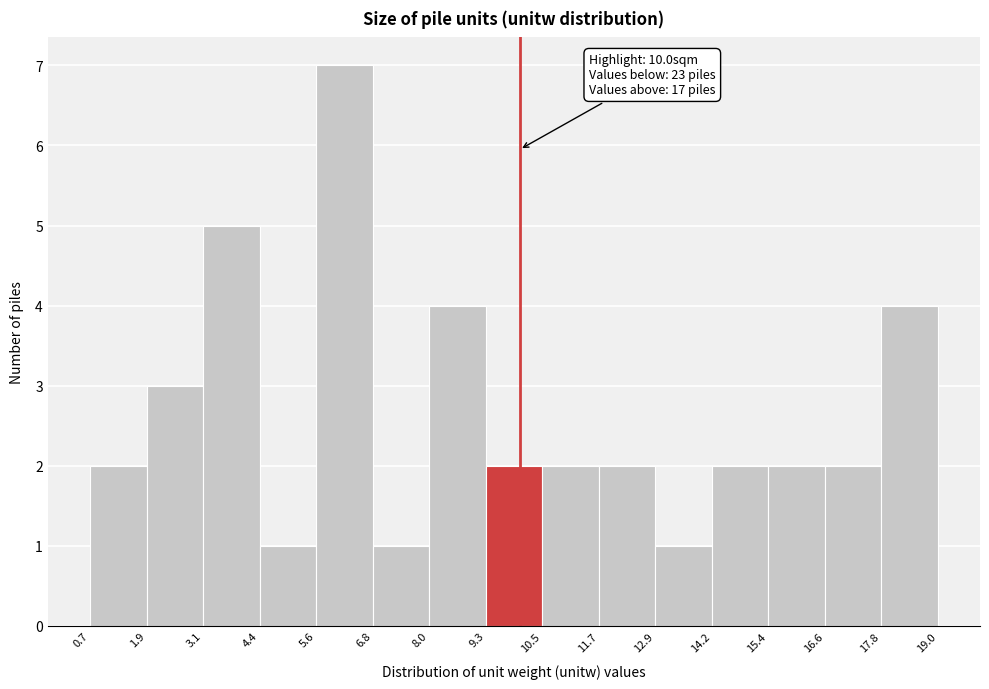

Over which range of the x-axis is the bar tallest?

5.6 to 6.8